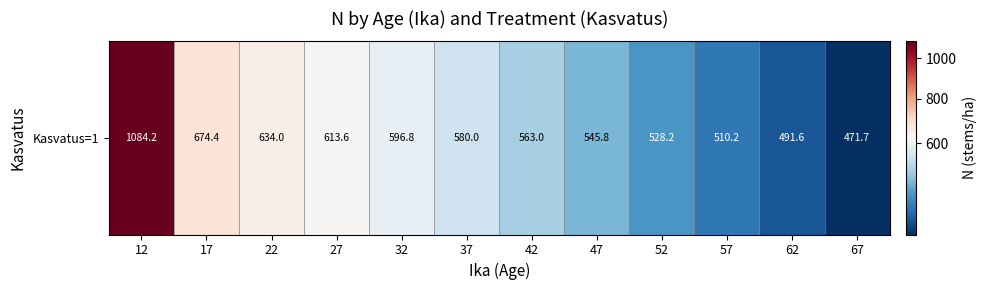

What is the minimum value shown in the chart?

471.7